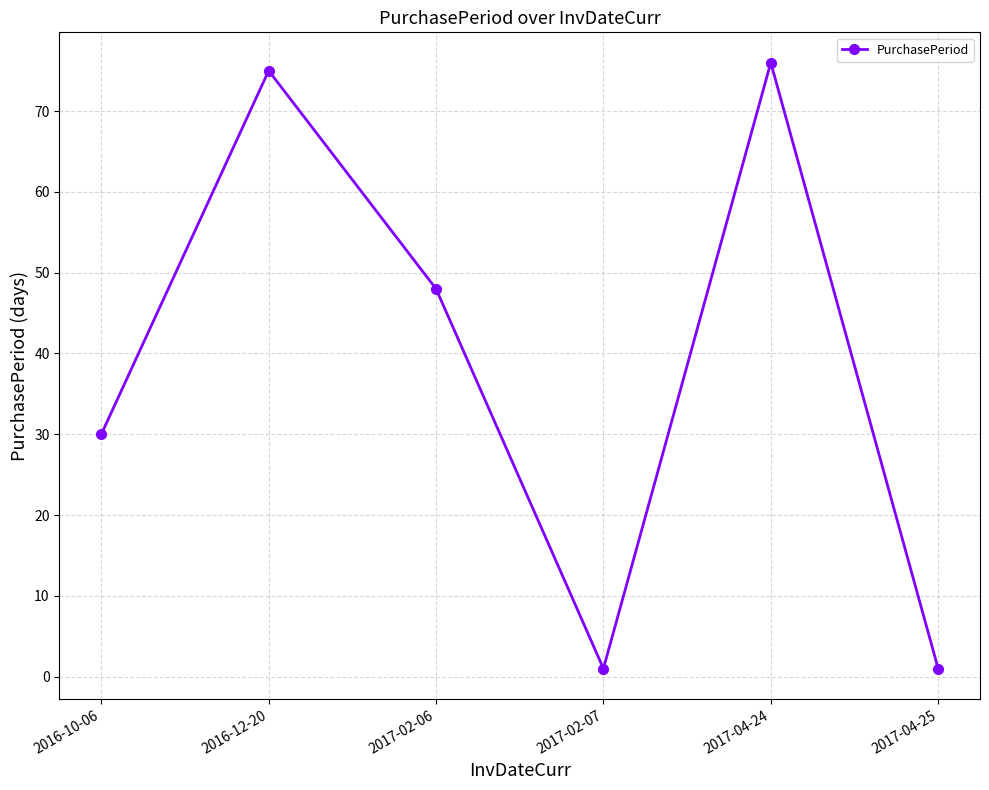

How many values are below 48?

3